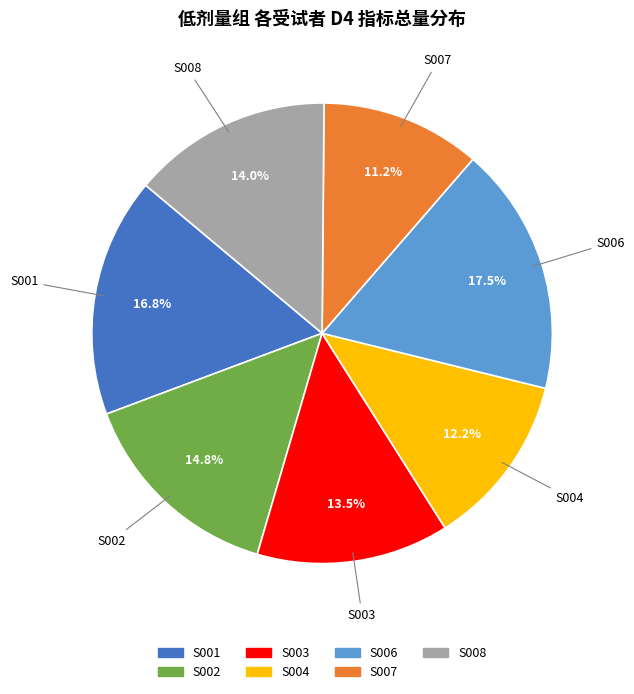

What is the ratio of the value at S003 to the value at S008?

1.0